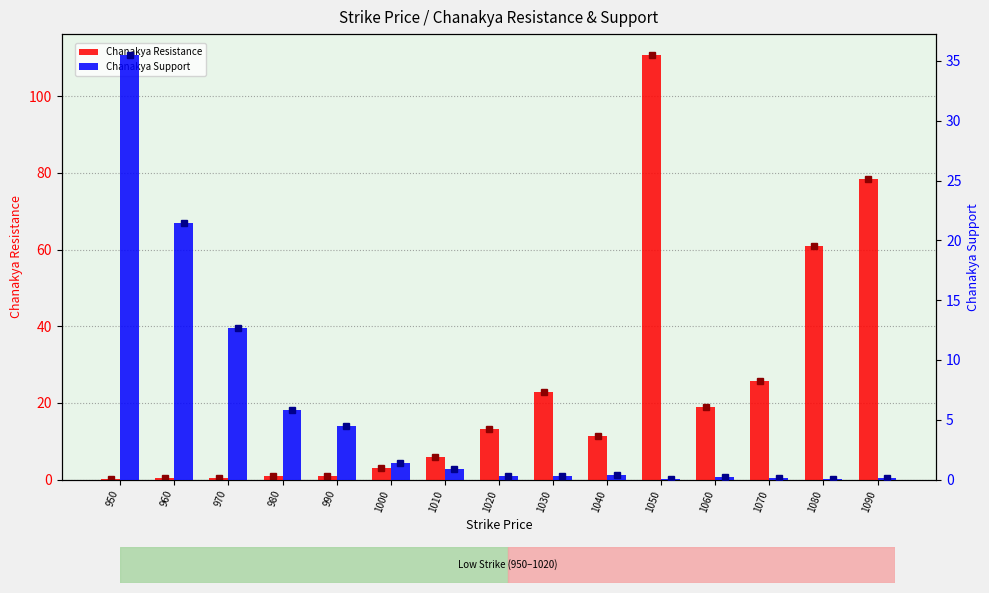

How many distinct data groups are displayed?

2